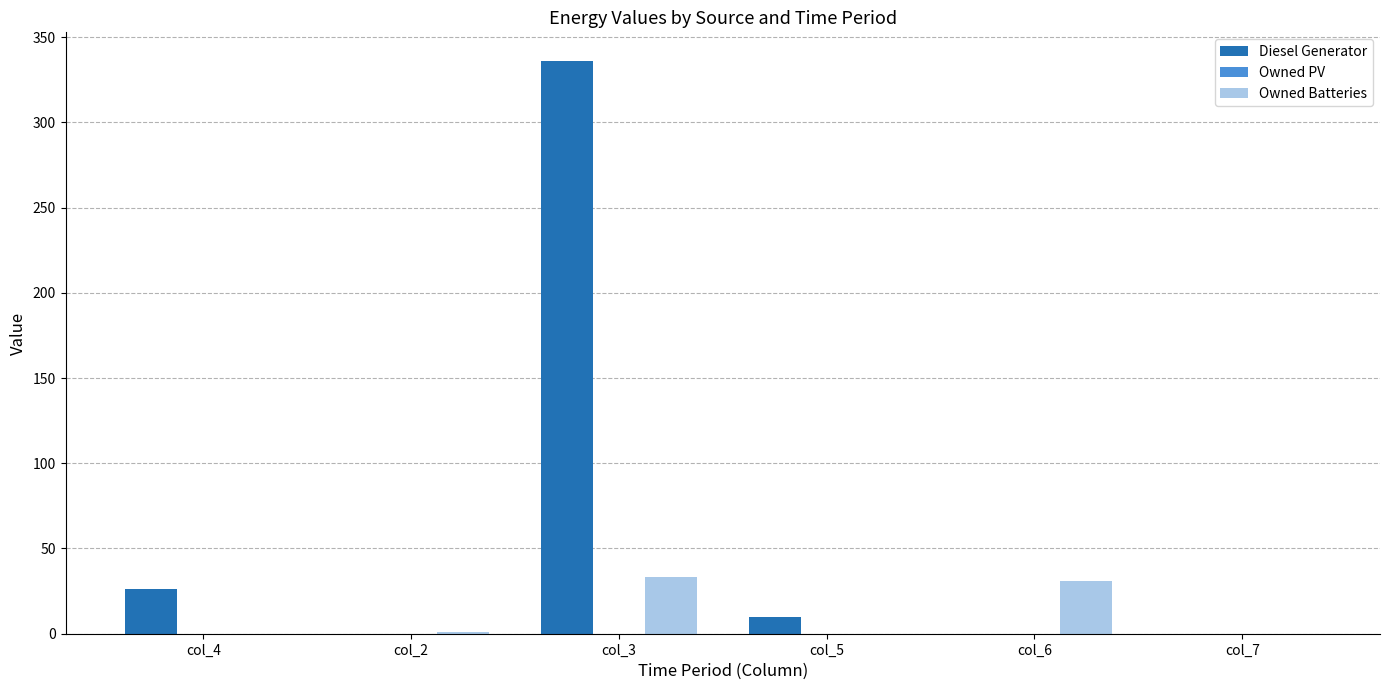

Which series has the largest total across all categories?

Diesel Generator